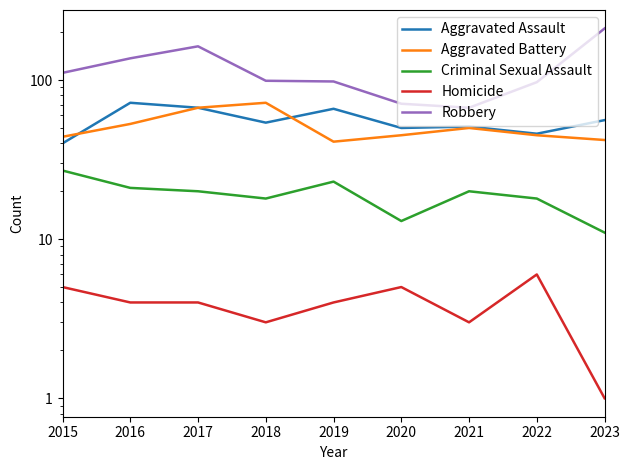

Reading left to right, transcribe all the data shown in this chart.

Aggravated Assault: 2015=40	2016=72	2017=67	2018=54	2019=66	2020=50	2021=51	2022=46	2023=56
Aggravated Battery: 2015=44	2016=53	2017=67	2018=72	2019=41	2020=45	2021=50	2022=45	2023=42
Criminal Sexual Assault: 2015=27	2016=21	2017=20	2018=18	2019=23	2020=13	2021=20	2022=18	2023=11
Homicide: 2015=5	2016=4	2017=4	2018=3	2019=4	2020=5	2021=3	2022=6	2023=1
Robbery: 2015=111	2016=137	2017=163	2018=99	2019=98	2020=71	2021=67	2022=97	2023=211